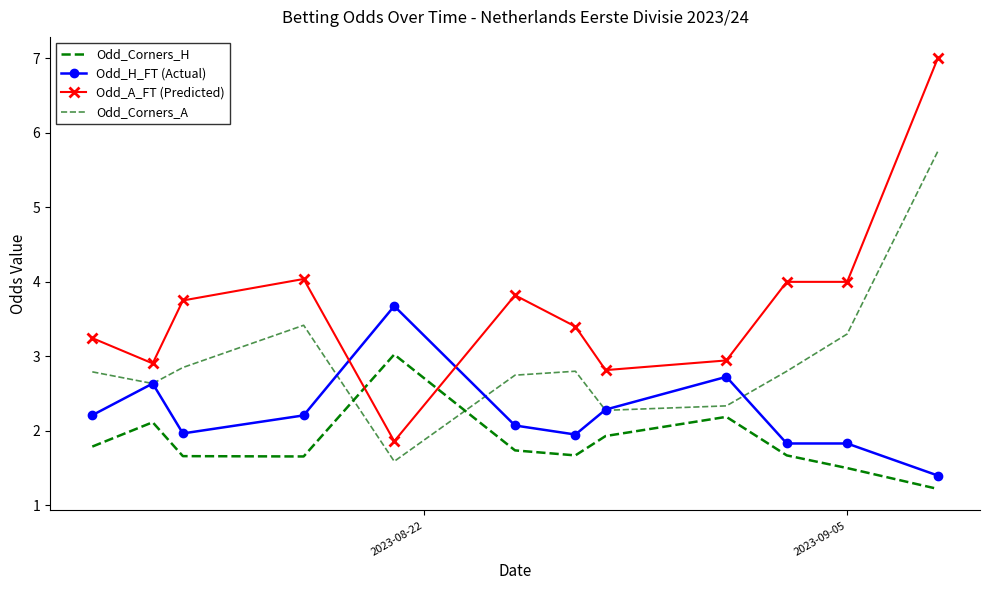

Which series has the widest spread of values?

Odd_A_FT (Predicted)